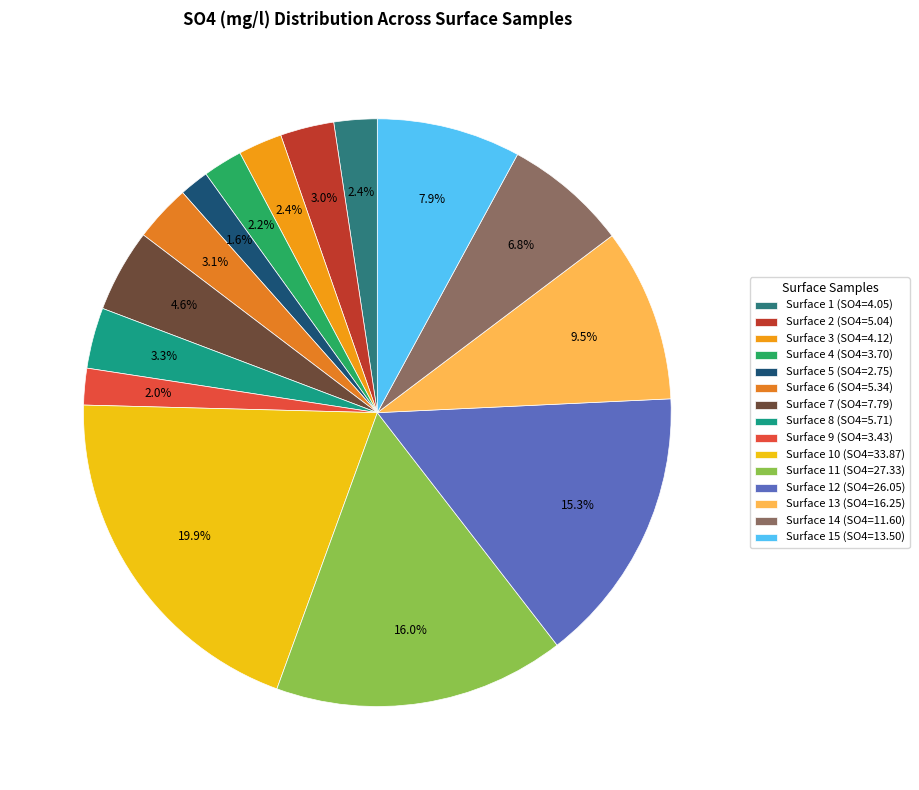

Count the number of slices in the pie.

15